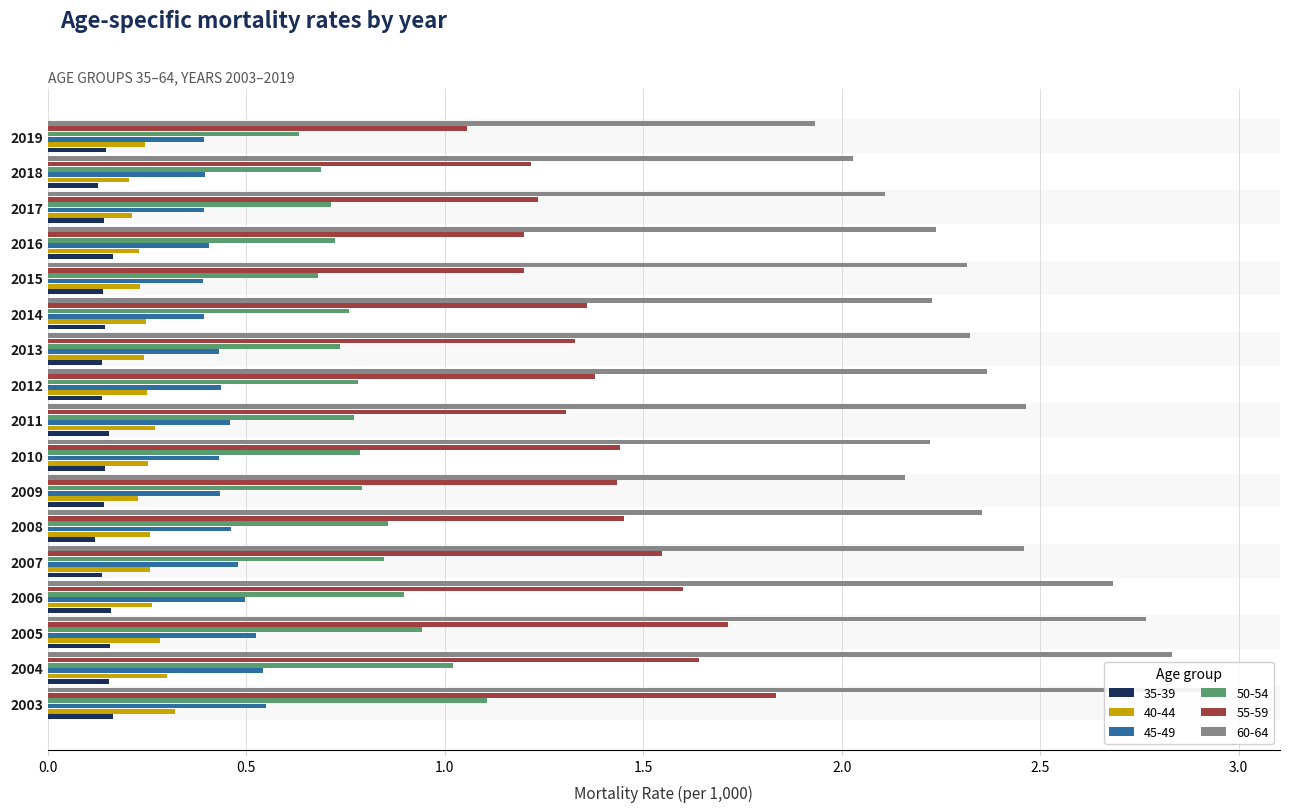

Reading left to right, list all the values displayed in this chart.

35-39: 0.2	0.2	0.2	0.2	0.1	0.1	0.1	0.1	0.2	0.1	0.1	0.1	0.1	0.2	0.1	0.1	0.1
40-44: 0.3	0.3	0.3	0.3	0.3	0.3	0.2	0.3	0.3	0.3	0.2	0.2	0.2	0.2	0.2	0.2	0.2
45-49: 0.6	0.5	0.5	0.5	0.5	0.5	0.4	0.4	0.5	0.4	0.4	0.4	0.4	0.4	0.4	0.4	0.4
50-54: 1.1	1.0	0.9	0.9	0.8	0.9	0.8	0.8	0.8	0.8	0.7	0.8	0.7	0.7	0.7	0.7	0.6
55-59: 1.8	1.6	1.7	1.6	1.5	1.5	1.4	1.4	1.3	1.4	1.3	1.4	1.2	1.2	1.2	1.2	1.1
60-64: 3.0	2.8	2.8	2.7	2.5	2.4	2.2	2.2	2.5	2.4	2.3	2.2	2.3	2.2	2.1	2.0	1.9